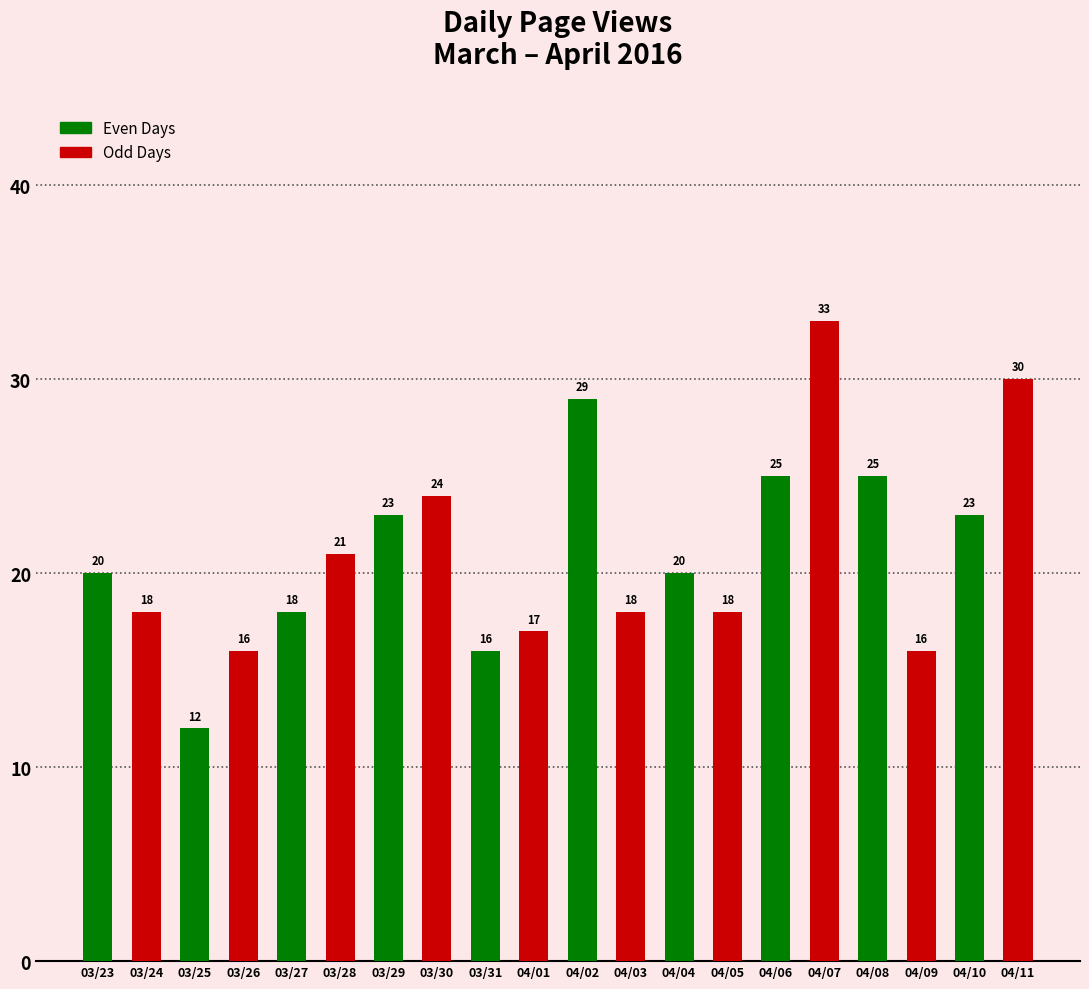

Reading left to right, extract all data points from this chart.

03/23=20	03/24=18	03/25=12	03/26=16	03/27=18	03/28=21	03/29=23	03/30=24	03/31=16	04/01=17	04/02=29	04/03=18	04/04=20	04/05=18	04/06=25	04/07=33	04/08=25	04/09=16	04/10=23	04/11=30